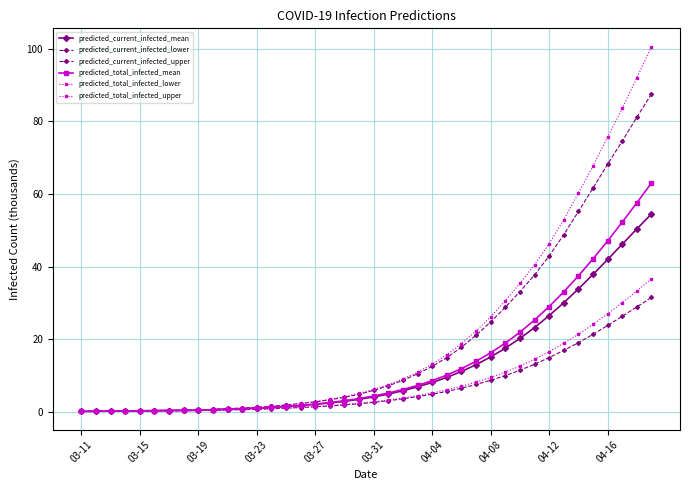

Which series has the largest total across all categories?

predicted_total_infected_upper